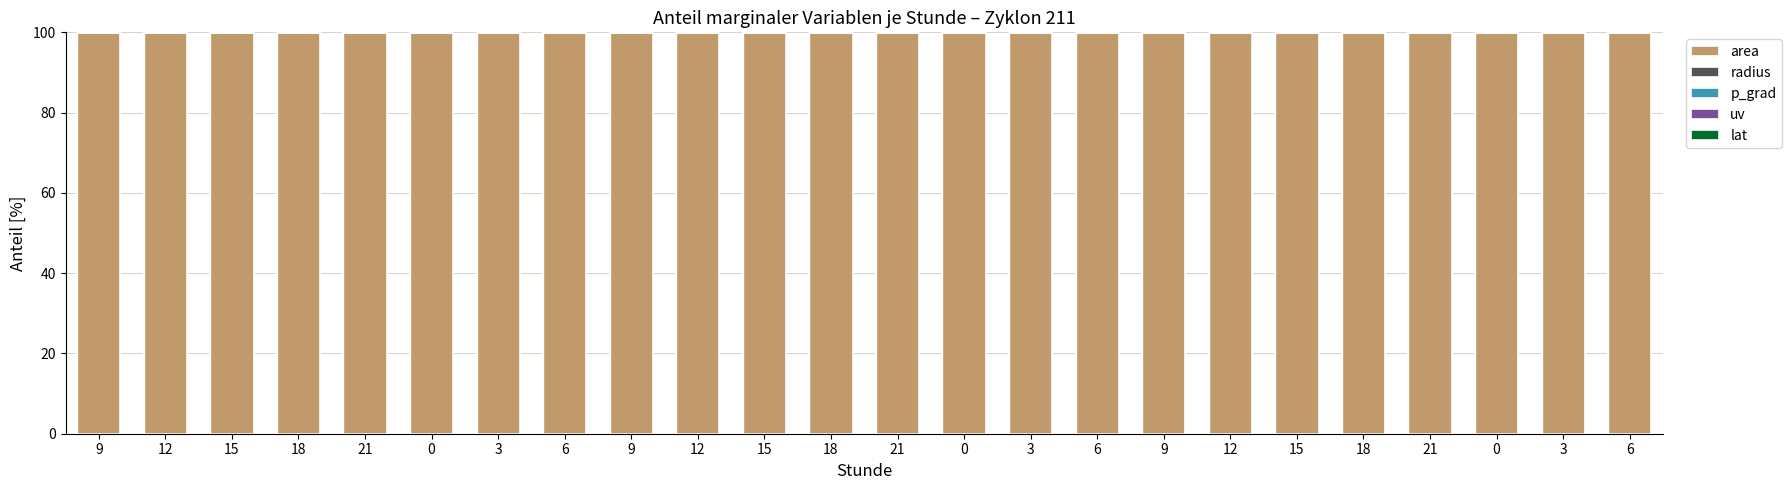

Are the bars grouped side by side (vs. stacked)?

No